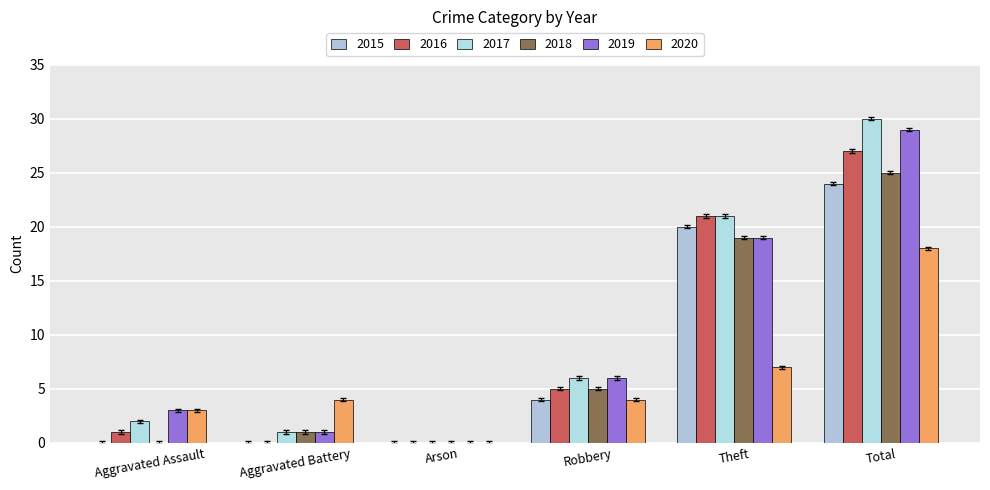

Are the bars grouped side by side (vs. stacked)?

Yes